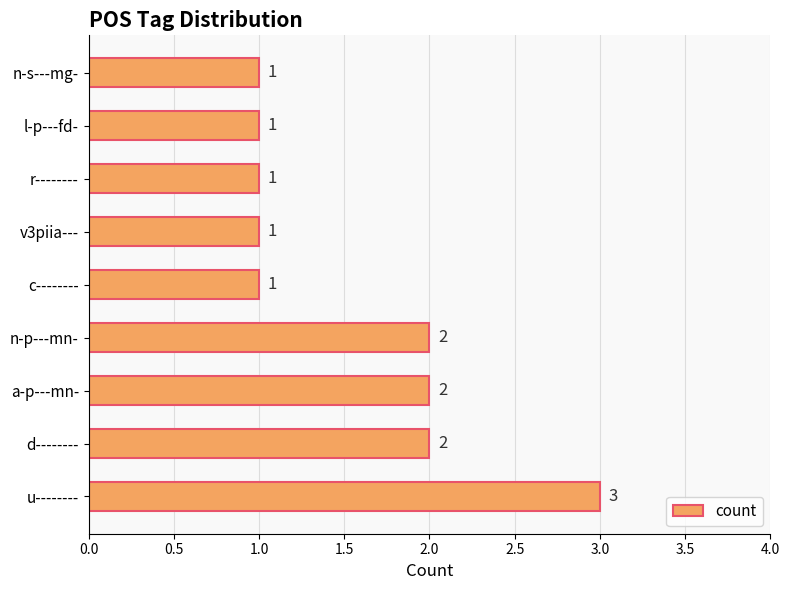

How many values are between 1 and 2?

8